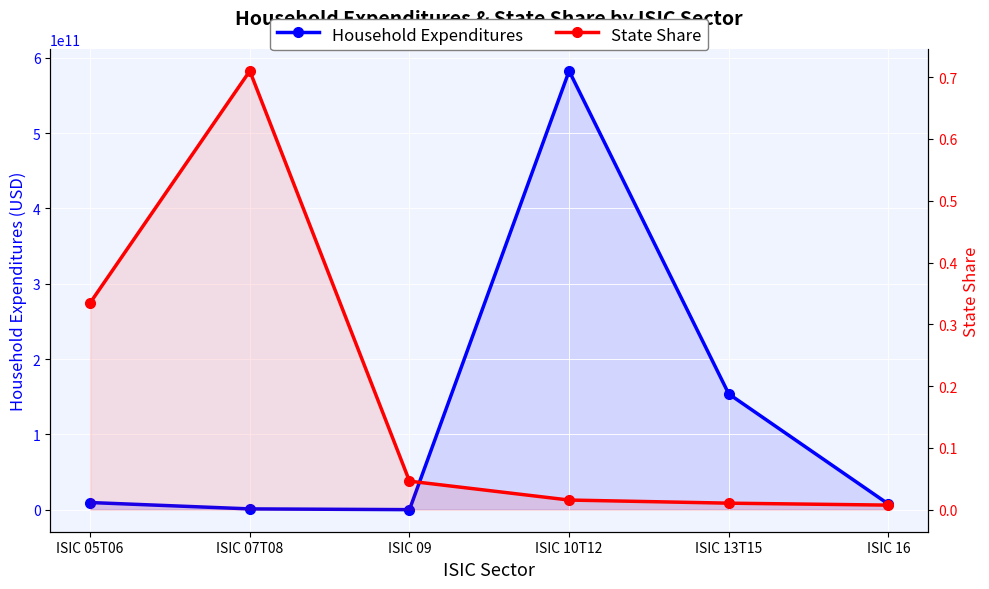

Count the number of categories in the chart.

6